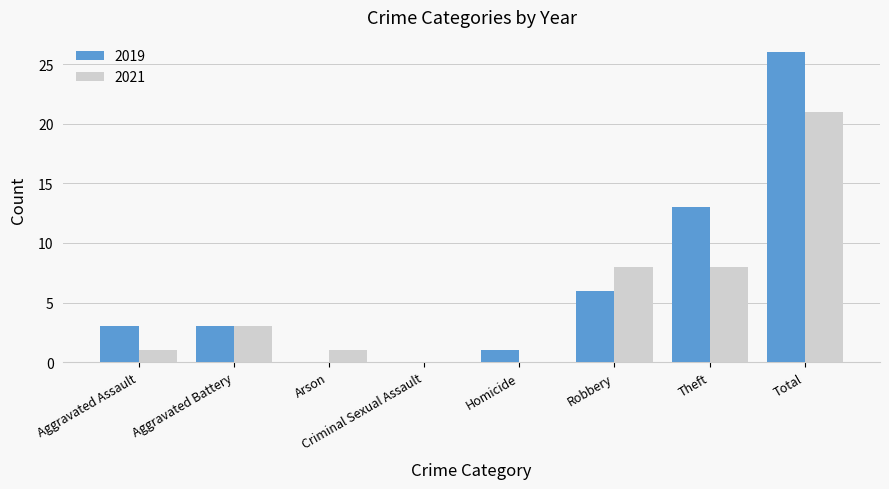

Which series has the largest total across all categories?

2019